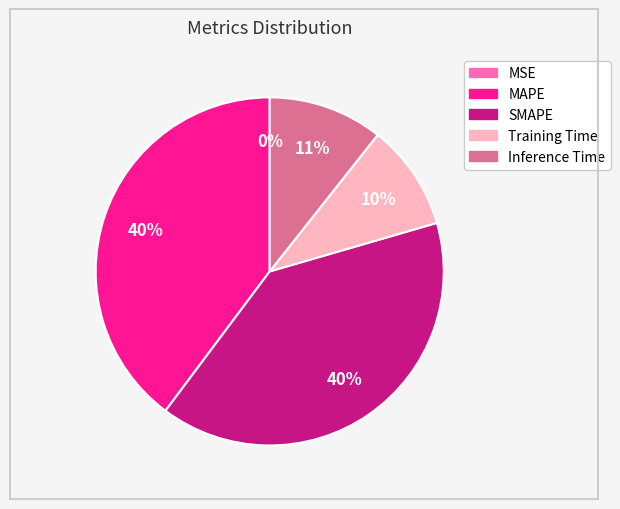

Do MAPE and SMAPE together represent more than half of the pie?

Yes